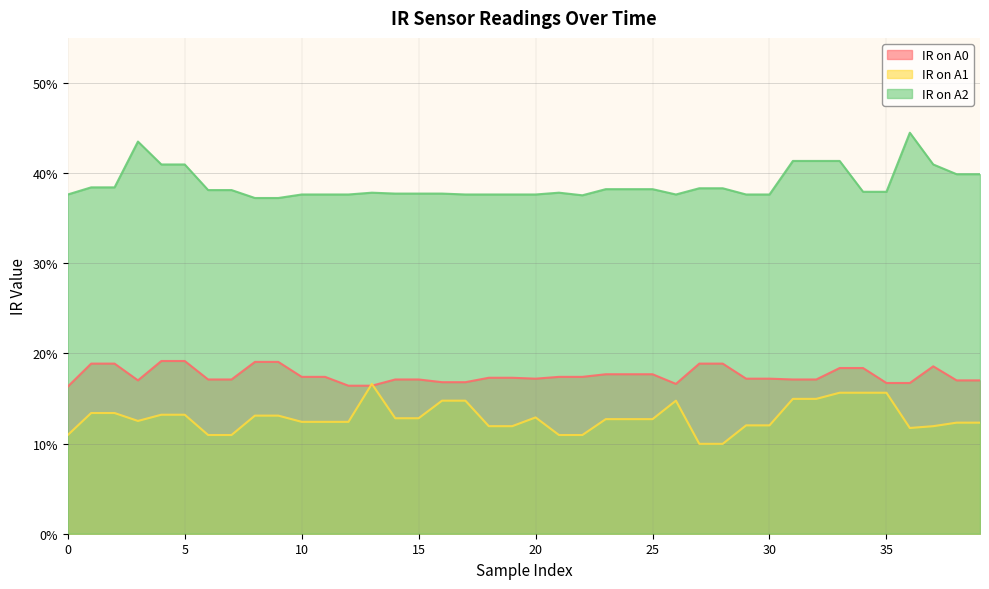

Between which two adjacent categories do IR on A1 and IR on A0 first intersect?

12 and 13